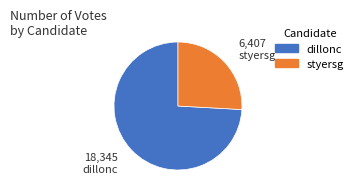

Is it true that dillonc is 67% of the pie?

False